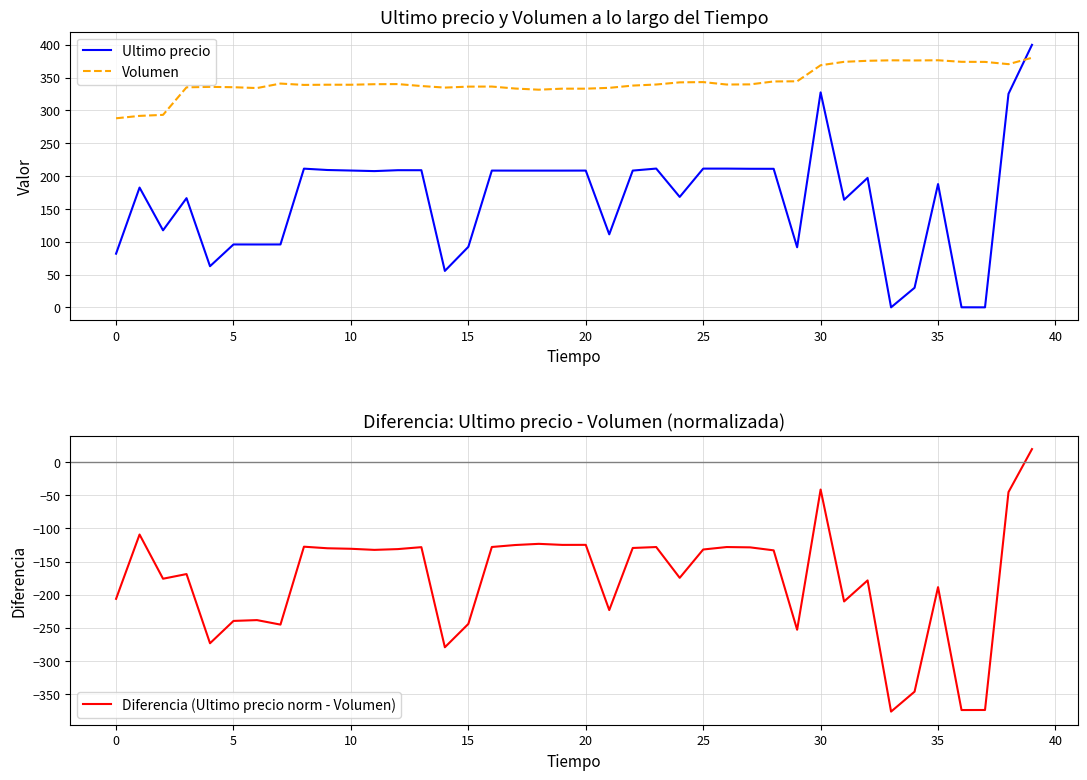

Which label corresponds to the smallest value in the chart?

33